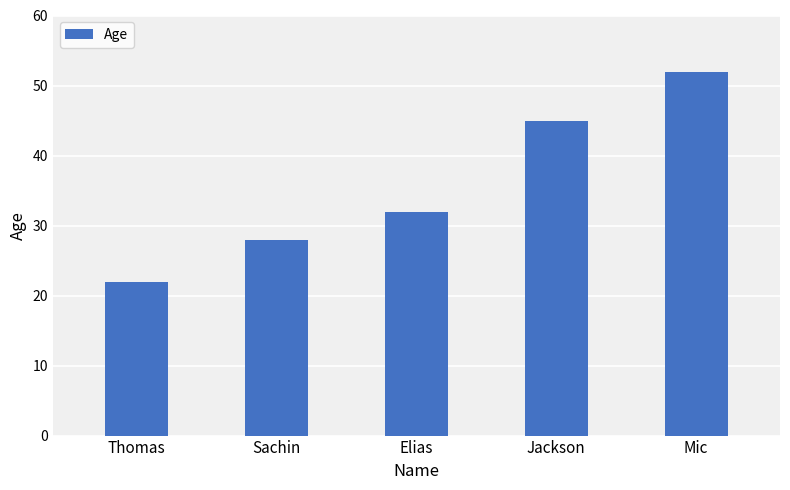

What position from the right is Elias?

3